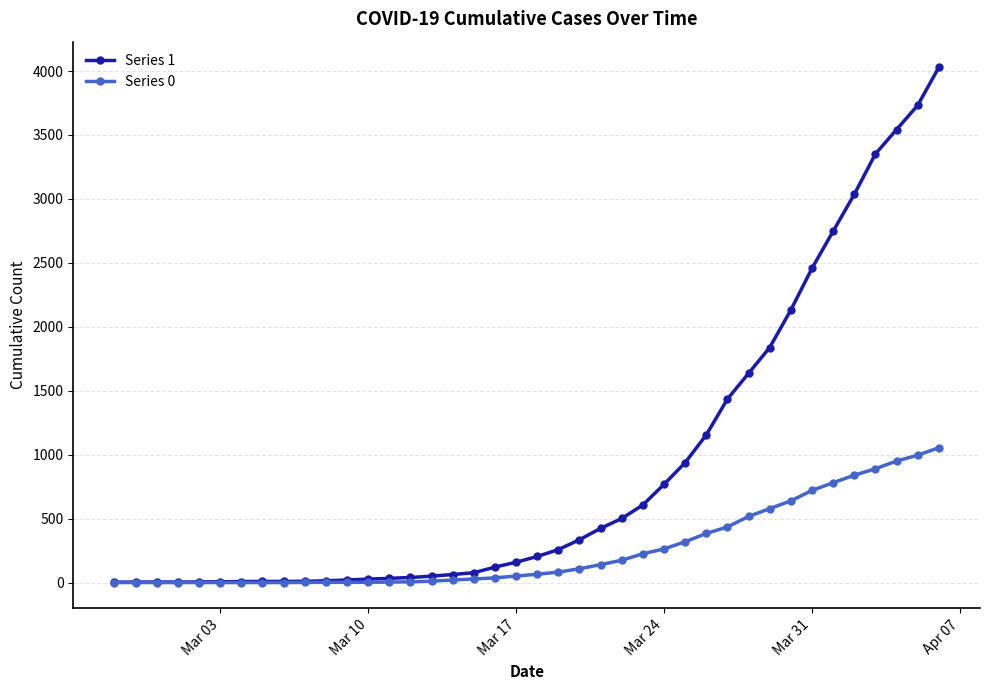

Which series has the largest total across all categories?

Series 1